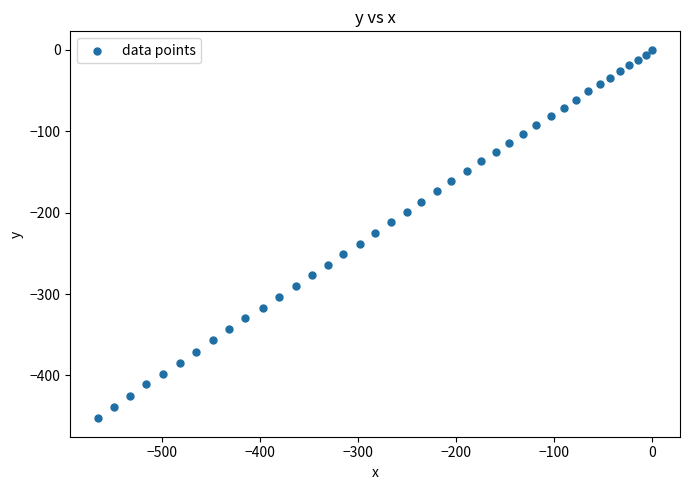

What is the range of Y values (max minus min)?

452.6